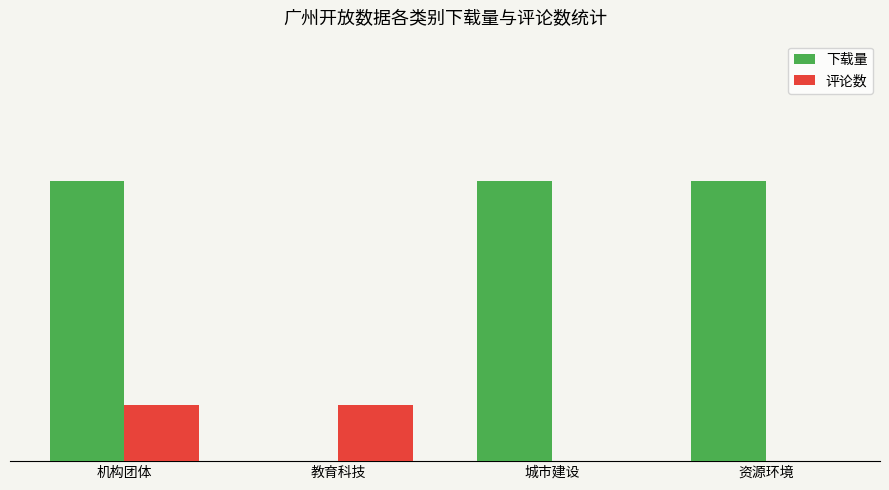

Does the chart contain stacked bars?

No